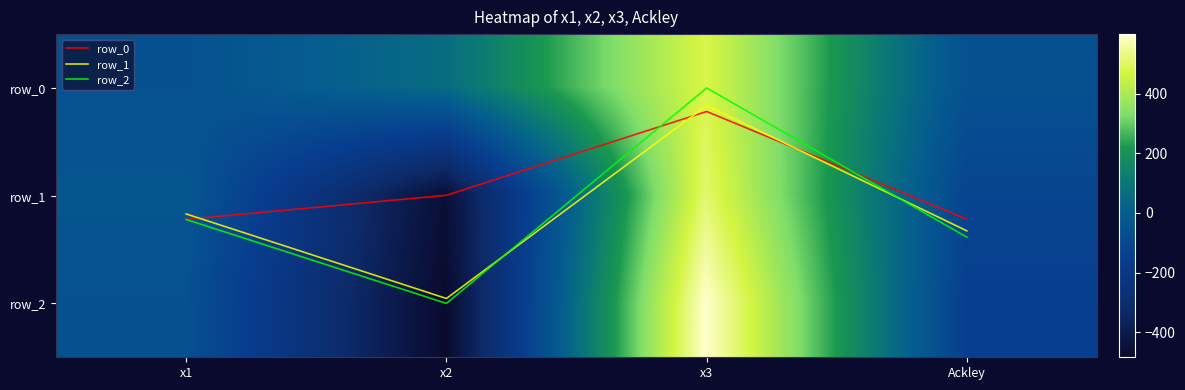

What is the difference between the maximum and minimum values in the row_0 series?

542.8